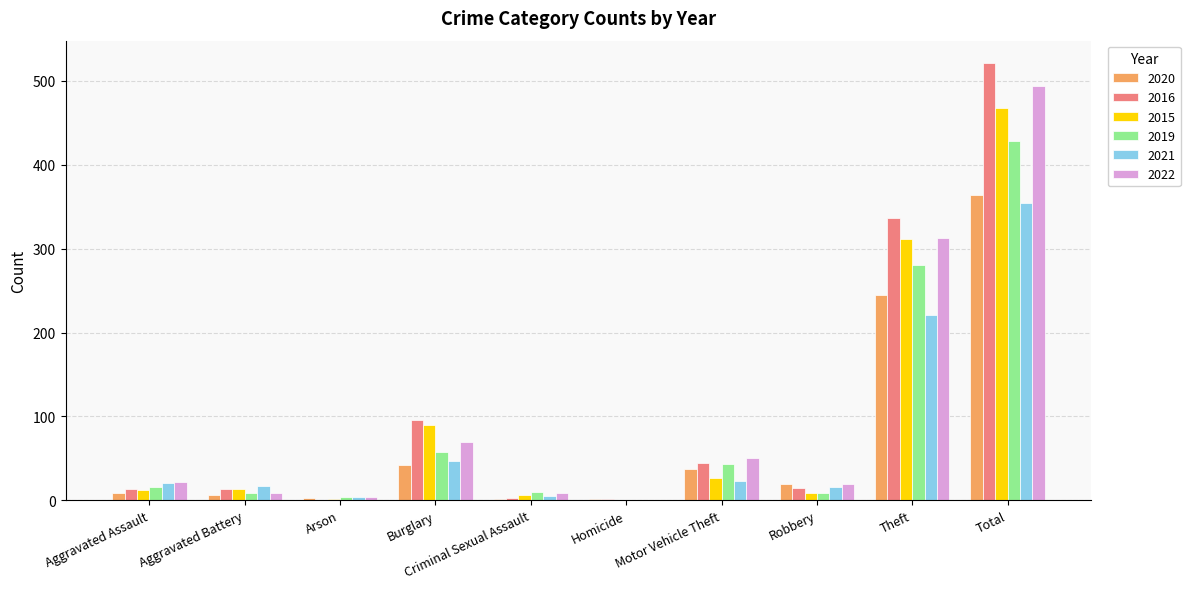

Are the bars grouped side by side (vs. stacked)?

Yes